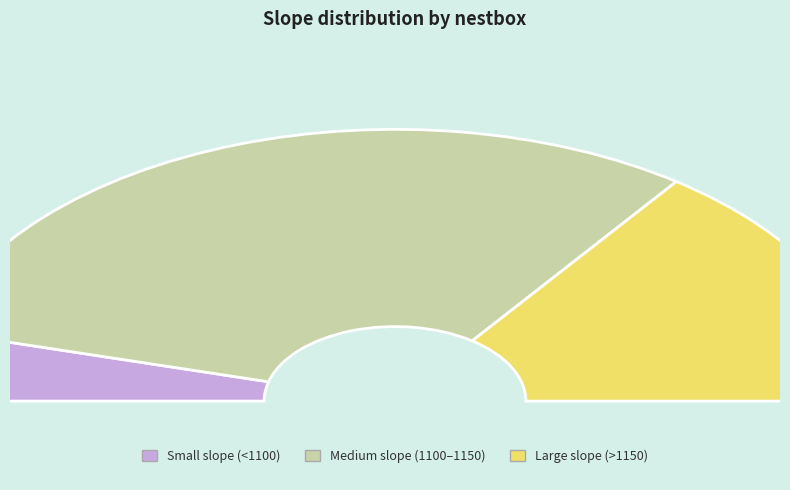

Is it true that Rueyres Palud is 22% of the pie?

False